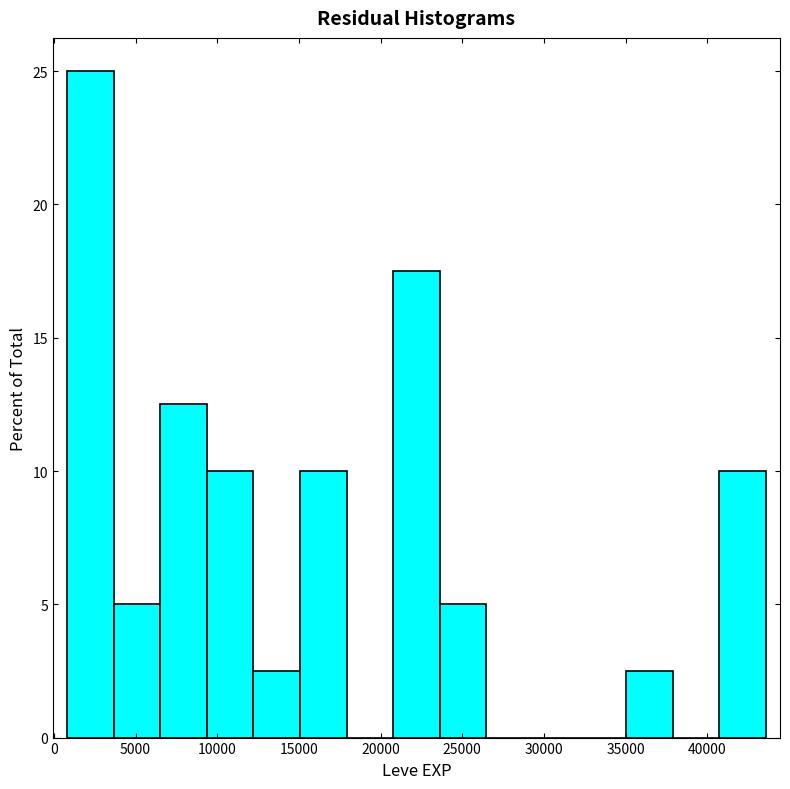

Reading left to right, list every bar in this chart as the range it spans on the x-axis followed by its height. Neither the bar edges nor the heights are printed on the chart, so give them approximately, as read against the axes.

1000 to 3500: 25.0
3500 to 6500: 5.0
6500 to 9500: 12.5
9500 to 12000: 10.0
12000 to 15000: 2.5
15000 to 18000: 10.0
18000 to 21000: 0
21000 to 23500: 17.5
23500 to 26500: 5.0
26500 to 29500: 0
29500 to 32000: 0
32000 to 35000: 0
35000 to 38000: 2.5
38000 to 40500: 0
40500 to 43500: 10.0